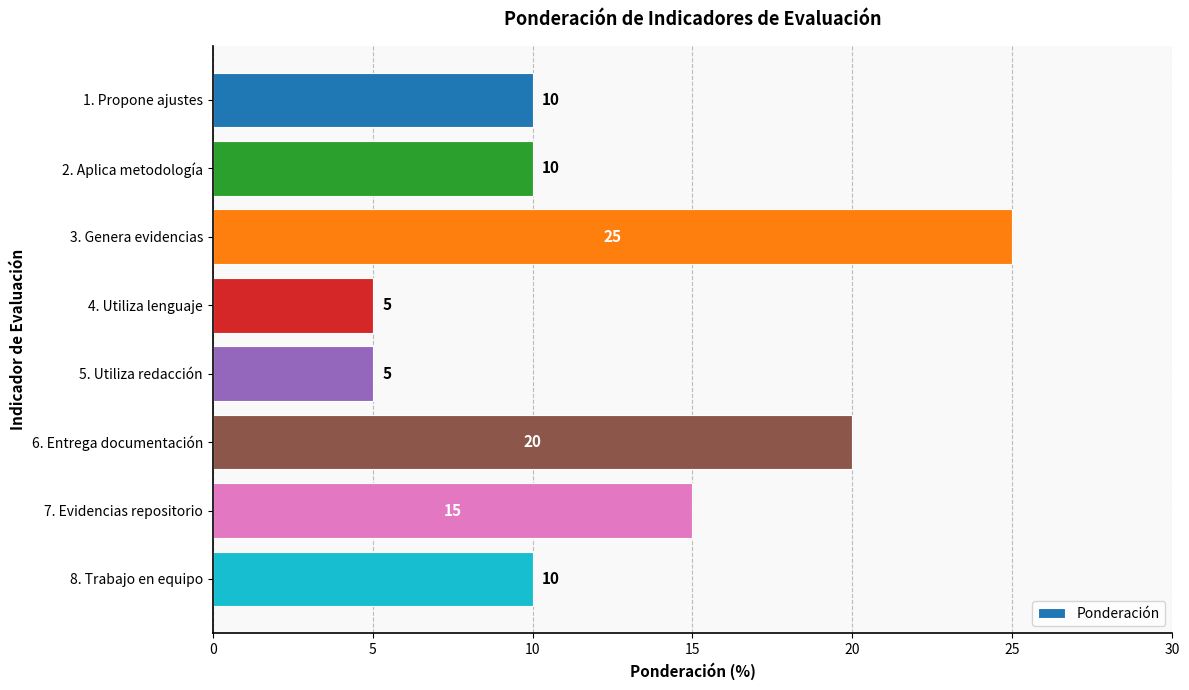

What is the ratio of the value at 1. Propone ajustes to the value at 6. Entrega documentación?

0.5